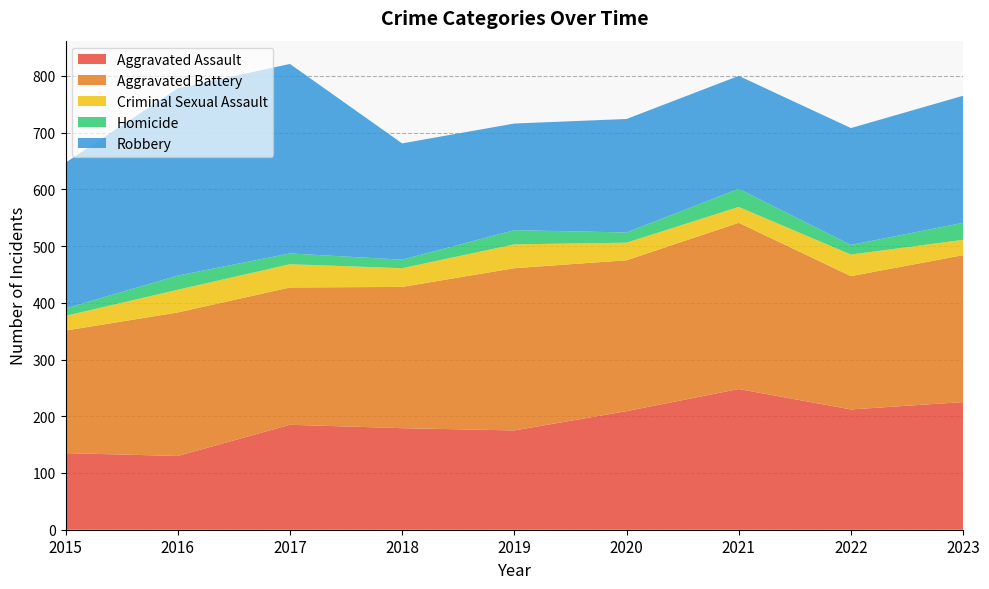

Reading left to right, what are all the values shown in this chart?

Aggravated Assault: 2015=135	2016=130	2017=185	2018=179	2019=175	2020=209	2021=248	2022=212	2023=225
Aggravated Battery: 2015=216	2016=253	2017=242	2018=249	2019=286	2020=266	2021=293	2022=235	2023=259
Criminal Sexual Assault: 2015=26	2016=40	2017=41	2018=33	2019=42	2020=31	2021=28	2022=38	2023=27
Homicide: 2015=13	2016=25	2017=19	2018=15	2019=25	2020=18	2021=32	2022=17	2023=30
Robbery: 2015=257	2016=330	2017=334	2018=205	2019=188	2020=200	2021=199	2022=206	2023=224